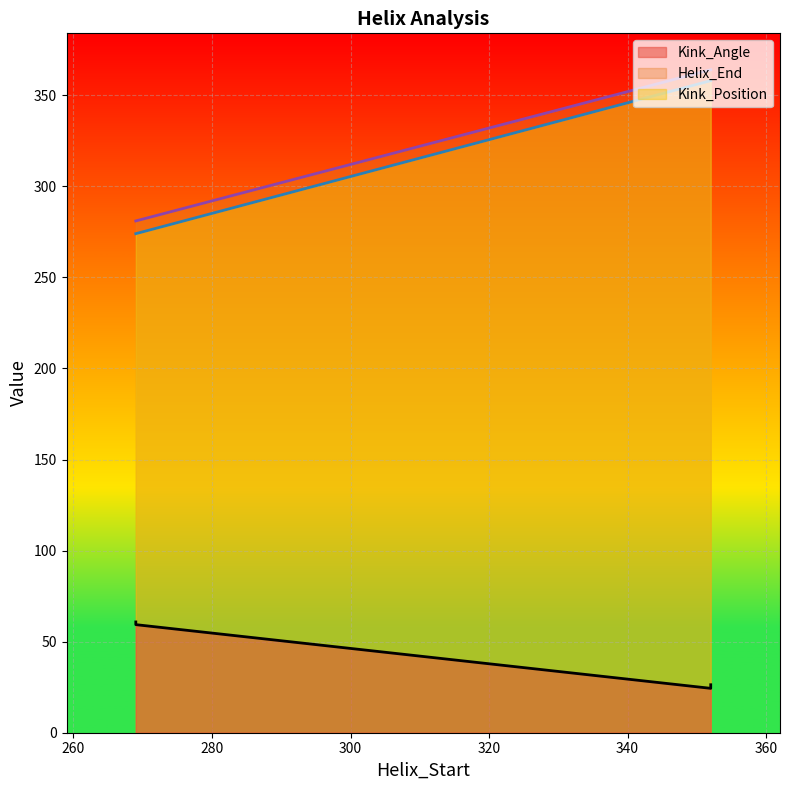

True or false: Kink_Angle and Kink_Position cross at least once.

False